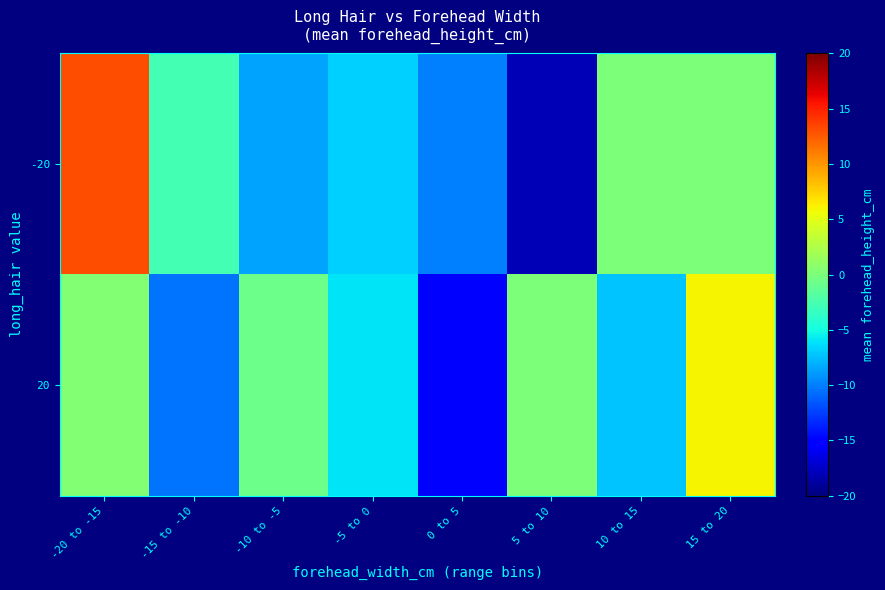

Reading left to right, list all the values displayed in this chart.

-20: -20 to -15=13.0	-15 to -10=-2.7	-10 to -5=-8.5	-5 to 0=-6.8	0 to 5=-10.0	5 to 10=-18.0	10 to 15=0.0	15 to 20=0.0
20: -20 to -15=0.3	-15 to -10=-10.3	-10 to -5=-0.7	-5 to 0=-6.0	0 to 5=-15.0	5 to 10=0.0	10 to 15=-7.3	15 to 20=6.0